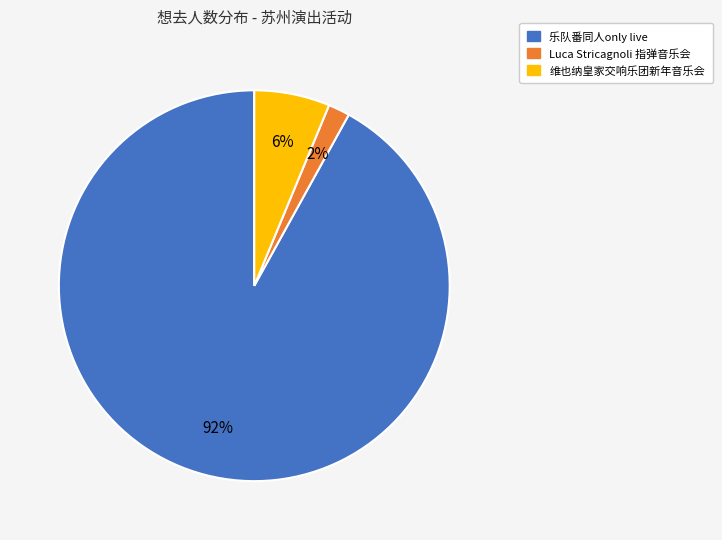

Is the sum of Luca Stricagnoli 指弹音乐会 and 维也纳皇家交响乐团新年音乐会 greater than half?

No